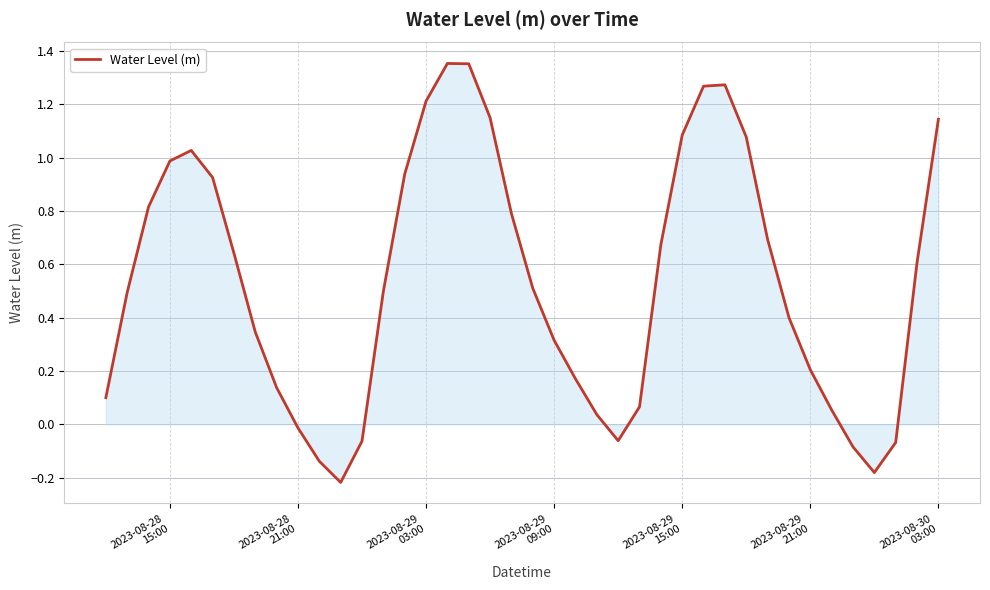

What is the difference between the maximum and minimum values?

1.6